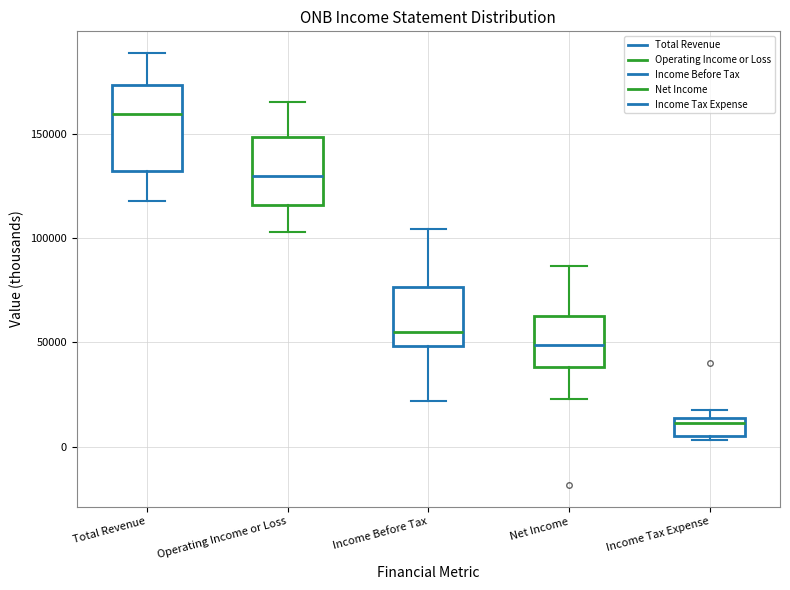

Reading left to right, read every box against the y-axis: the position of its median line, the range the box covers, and the ends of its whiskers. The values are not printed on the chart, so give them approximately, as read against the axis.

Total Revenue: median 160000, box 130000 to 175000, whiskers 120000 to 190000
Operating Income or Loss: median 130000, box 115000 to 150000, whiskers 105000 to 165000
Income Before Tax: median 55000, box 50000 to 75000, whiskers 20000 to 105000
Net Income: median 50000, box 40000 to 65000, whiskers 25000 to 85000
Income Tax Expense: median 10000, box 5000 to 15000, whiskers 5000 (just below the box's lower edge) to 20000